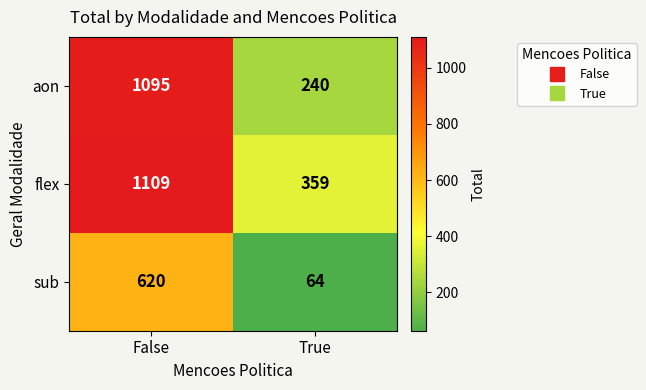

Reading left to right, what are all the values shown in this chart?

aon: 1095	240
flex: 1109	359
sub: 620	64